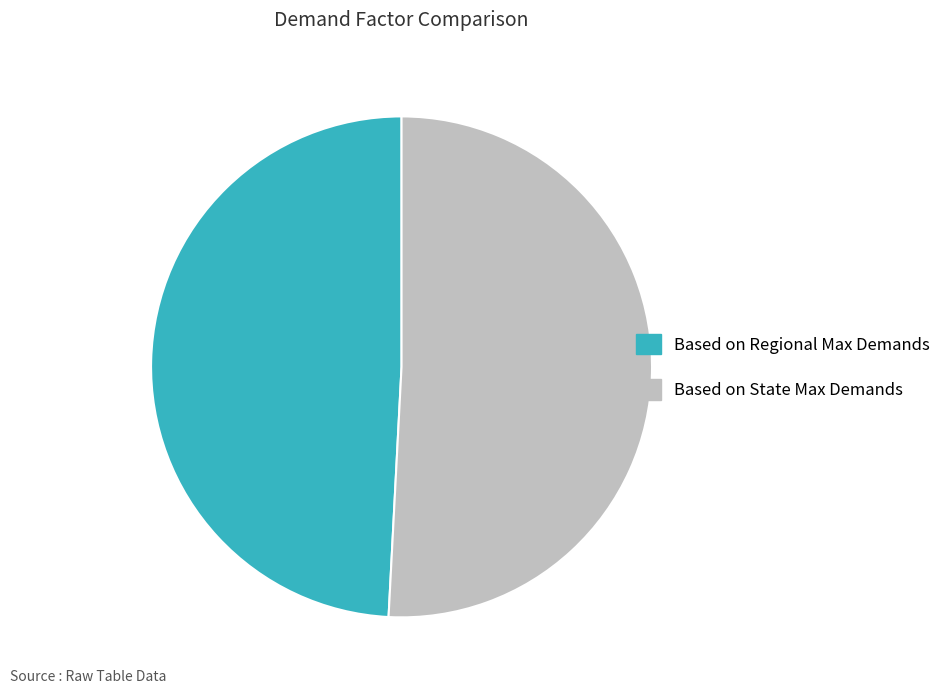

Does Based on State Max Demands account for over 50% of the chart?

Yes